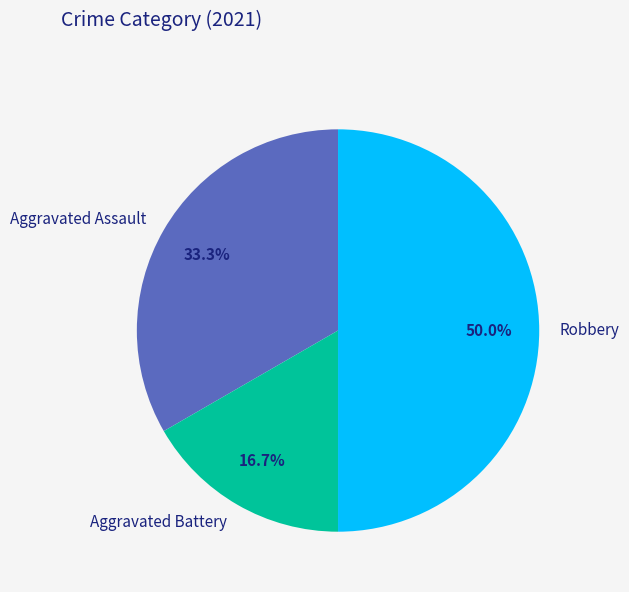

What is the smallest slice in the pie chart?

Aggravated Battery